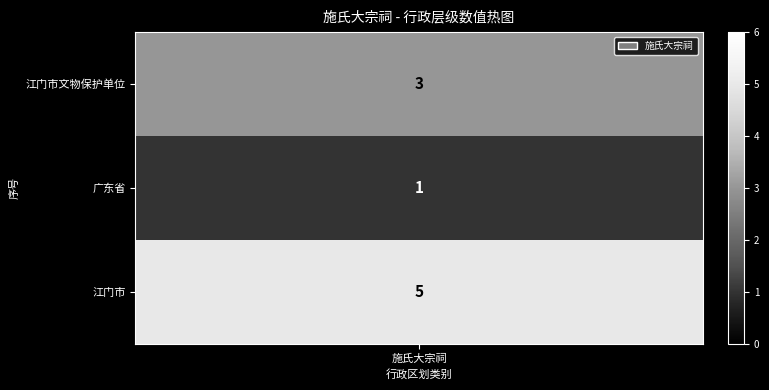

Reading left to right, transcribe all the data shown in this chart.

江门市文物保护单位=3	广东省=1	江门市=5